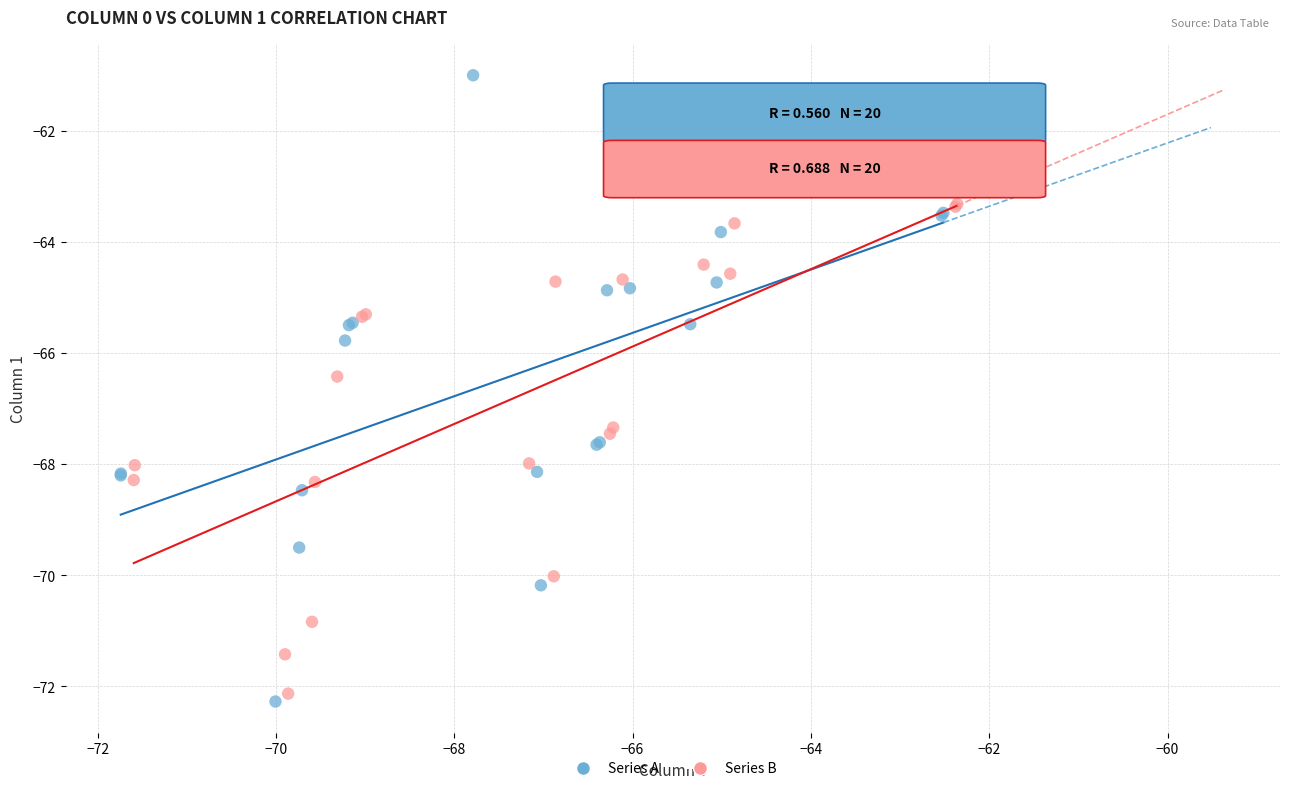

Which series contains the highest Y value?

Series A